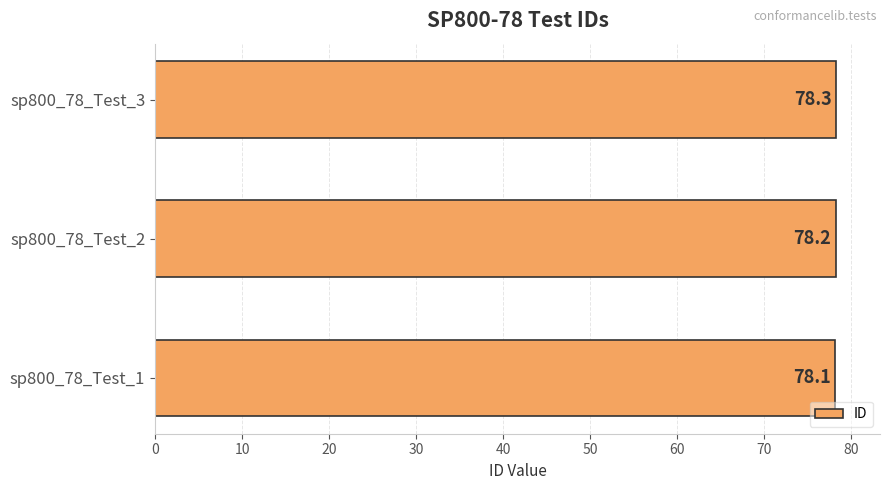

What is the greatest value displayed?

78.3